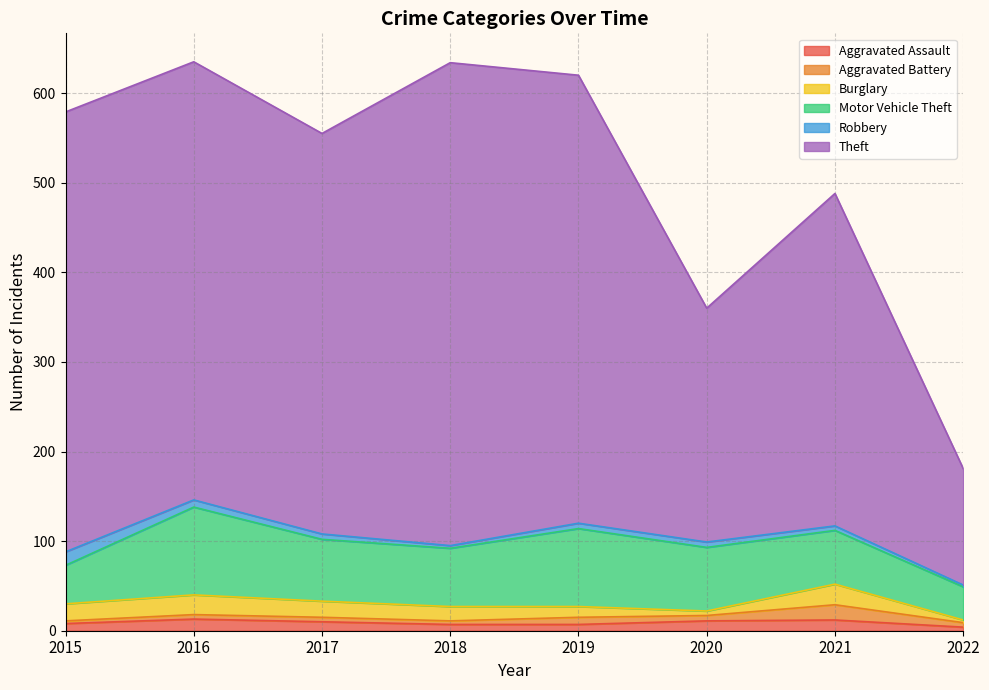

At which label does Burglary reach its peak?

2021